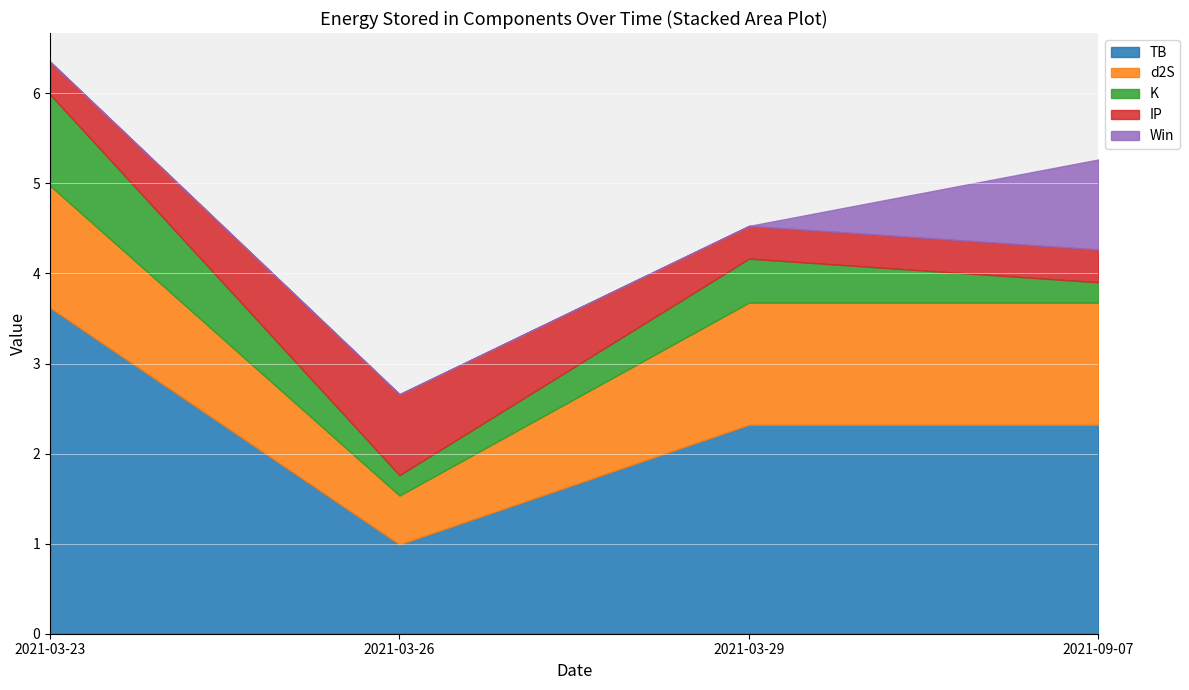

What is the total value across all series at 2021-03-23?

6.4